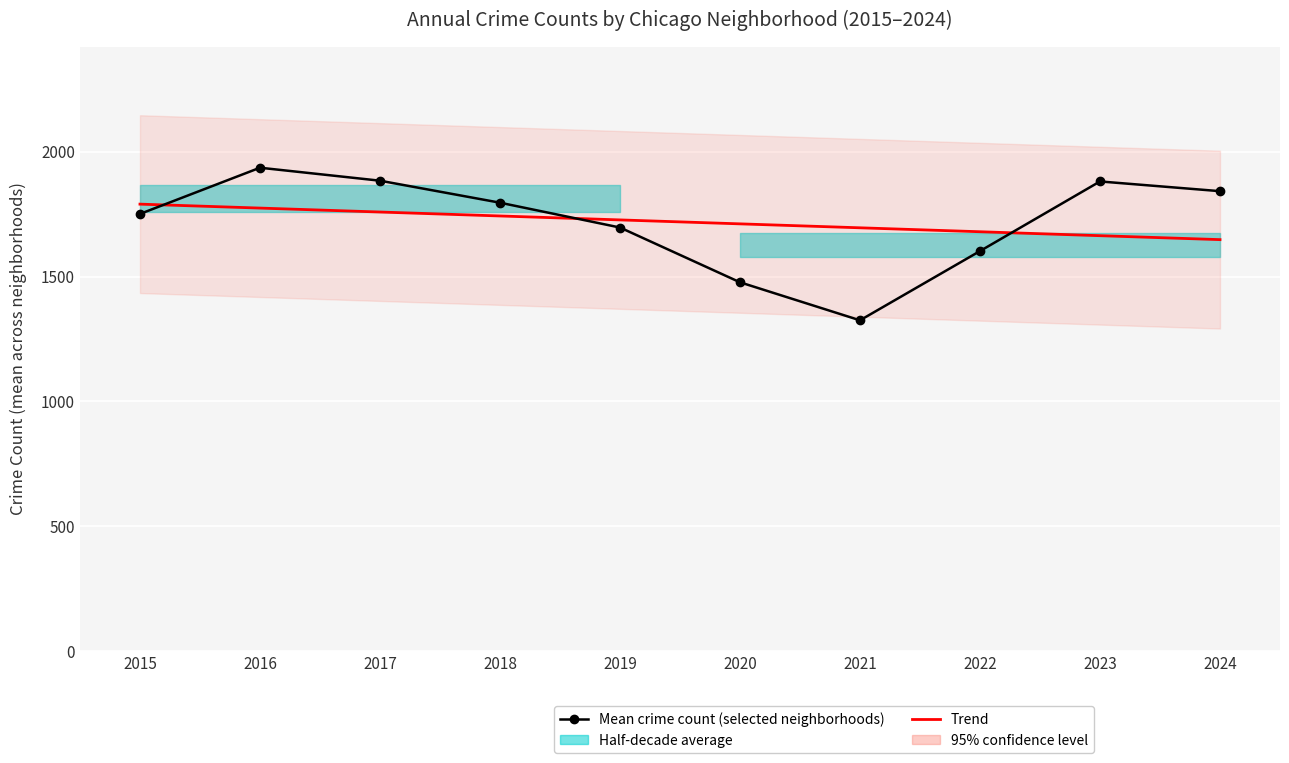

Which category has the lowest value in the Trend series?

2024